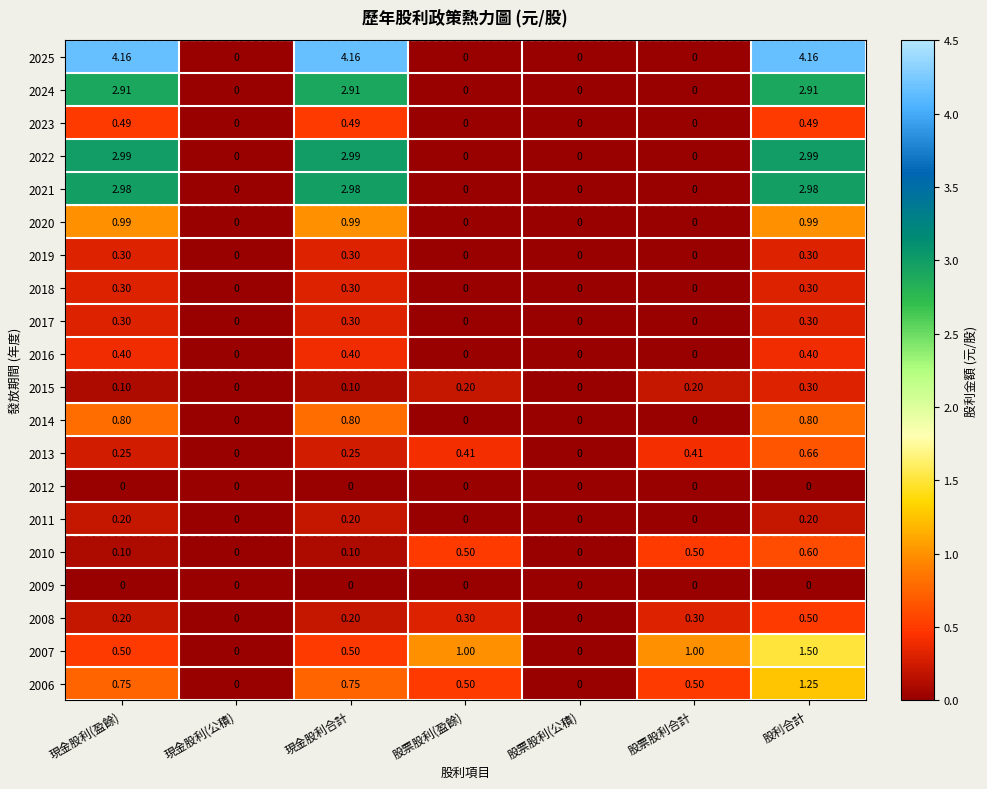

At which label does 2010 reach its peak?

股利合計